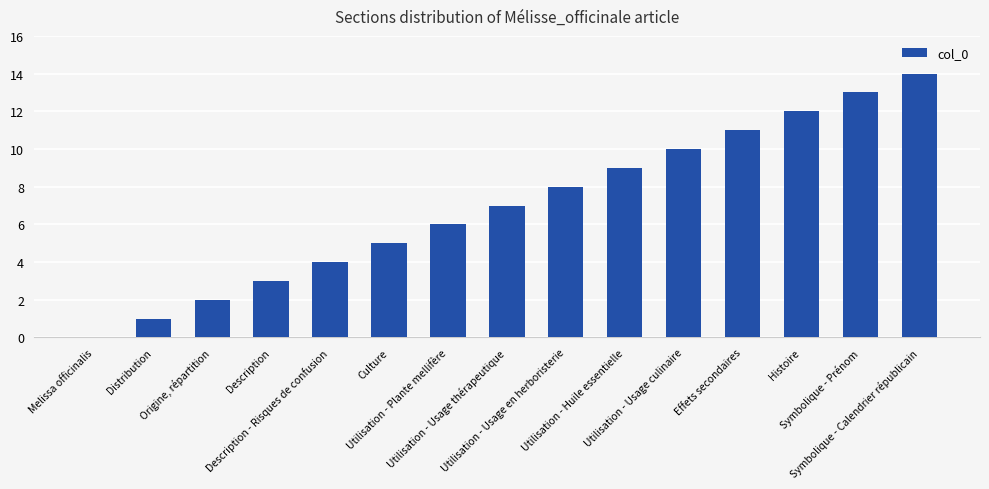

Where is the data nearest to the value 7?

Utilisation - Usage thérapeutique